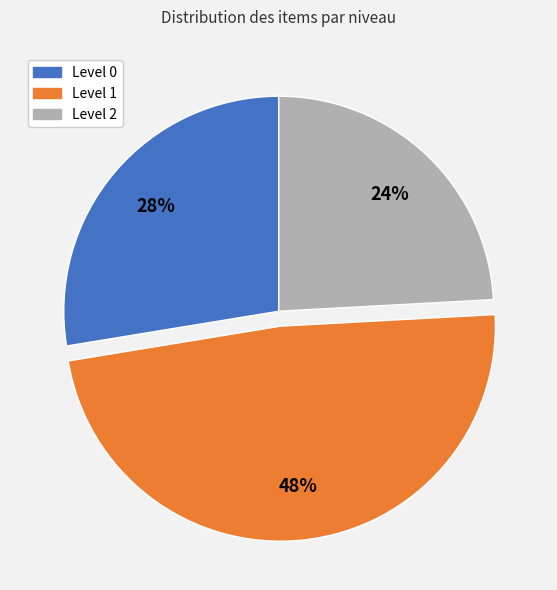

To the nearest percent, what percentage of the pie is Level 0?

28%